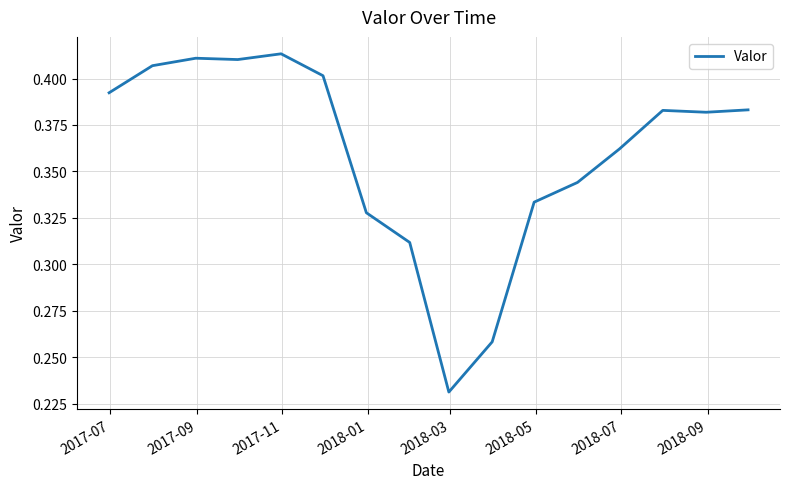

How many values are between 0 and 1?

16